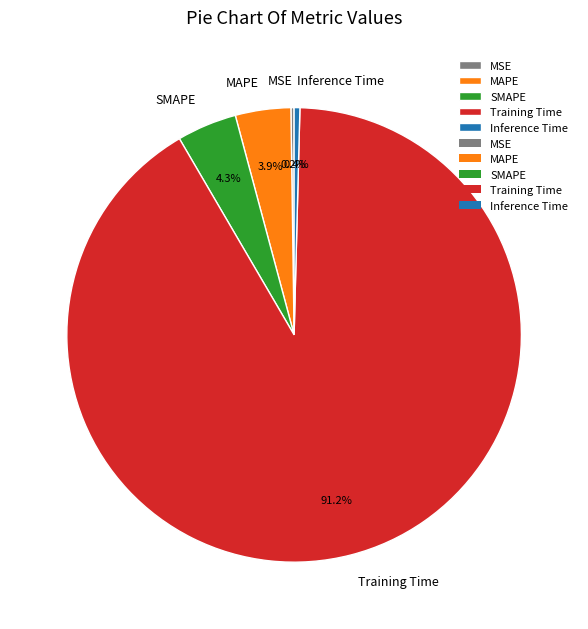

Which slice is the largest?

Training Time